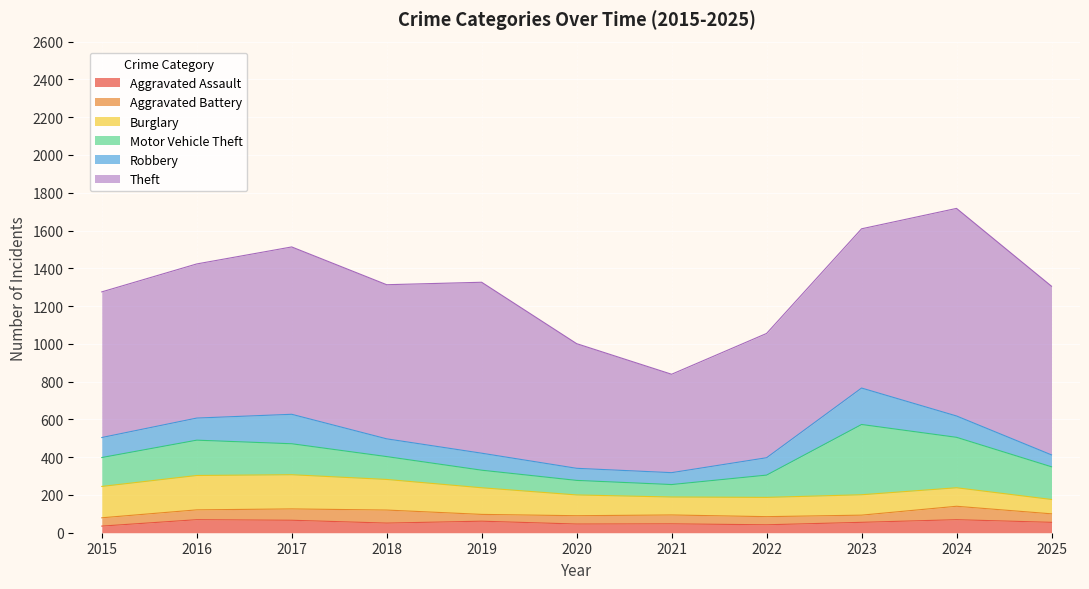

What is the smallest value displayed?

35